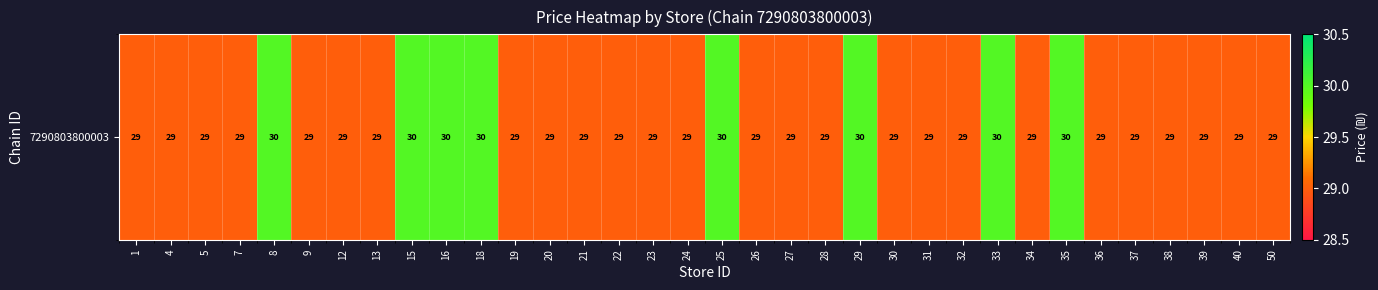

Between 30 and 26, which is larger?

30